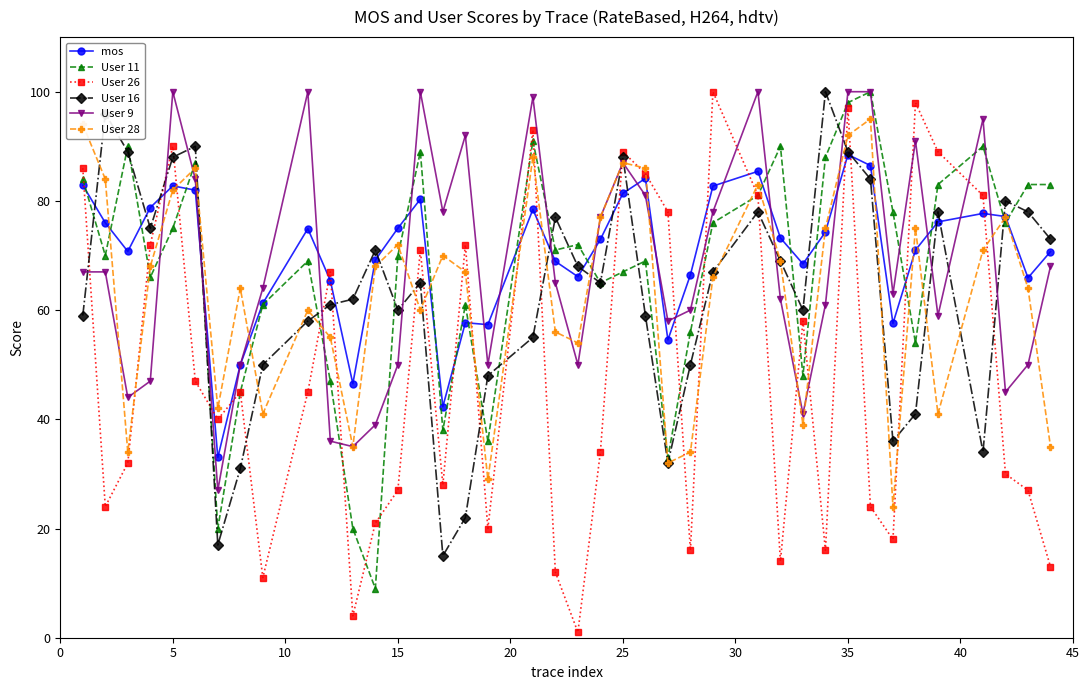

Which series ends up on top after the final intersection of User 9 and User 26?

User 9